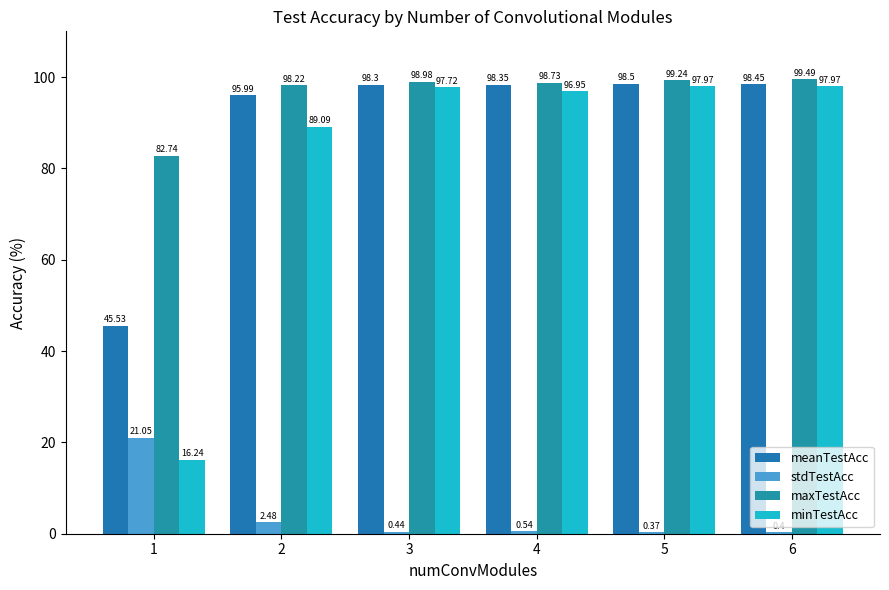

What is the value of the maxTestAcc bar at the 1st from the left?

82.7